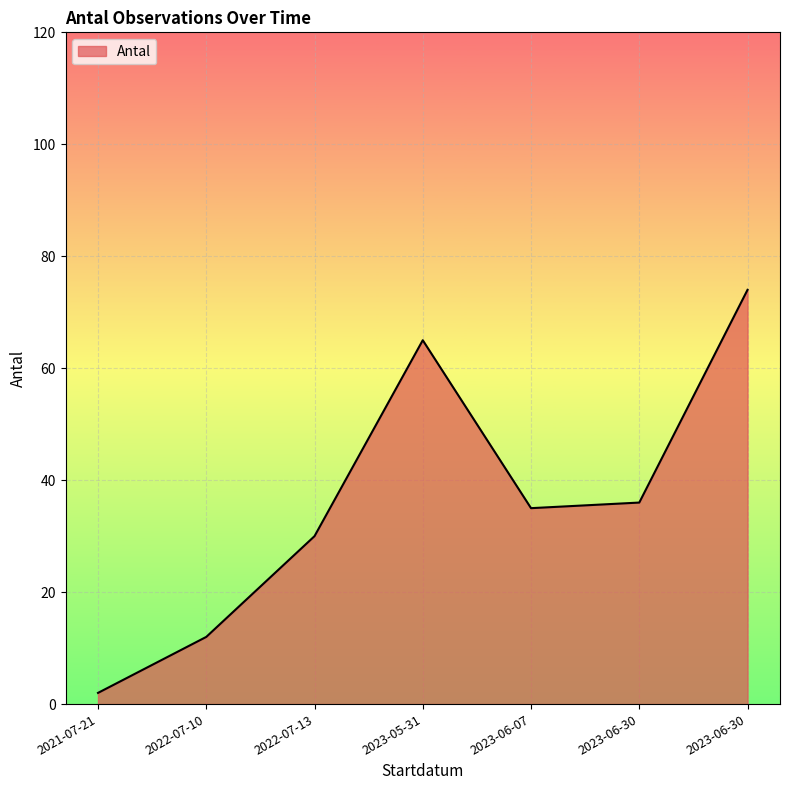

What is the value of the 7th point from the left?

74